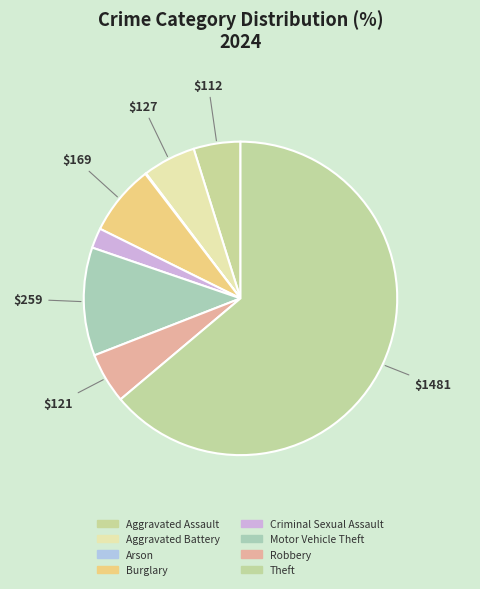

To the nearest percent, what percentage of the pie is Aggravated Battery?

5%